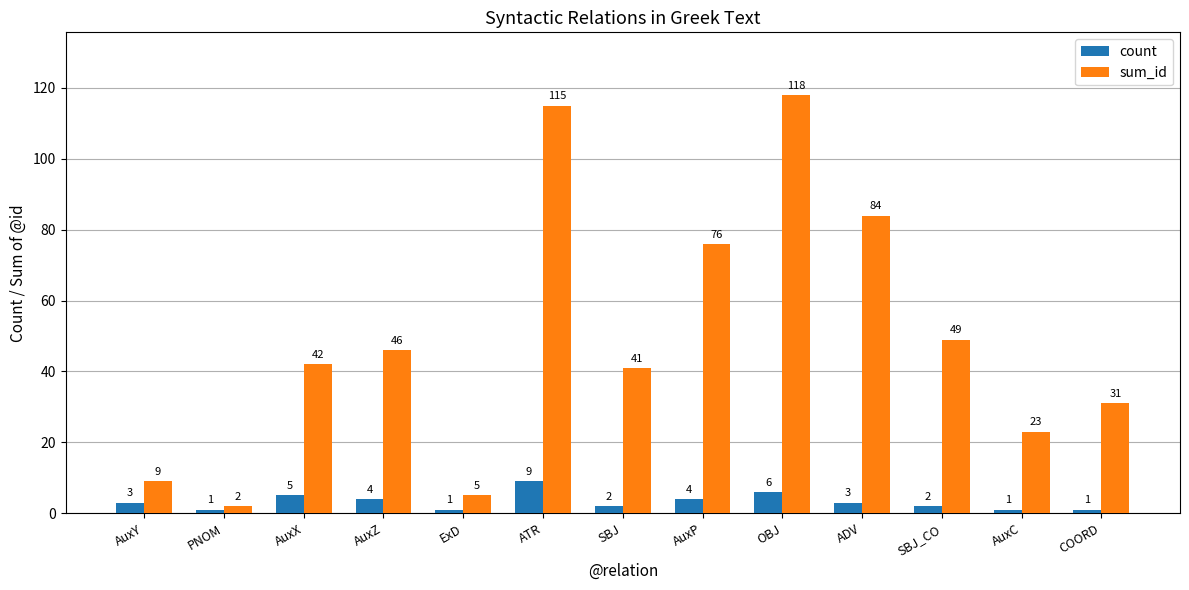

What is the difference between the second highest and second lowest values in the count series?

5